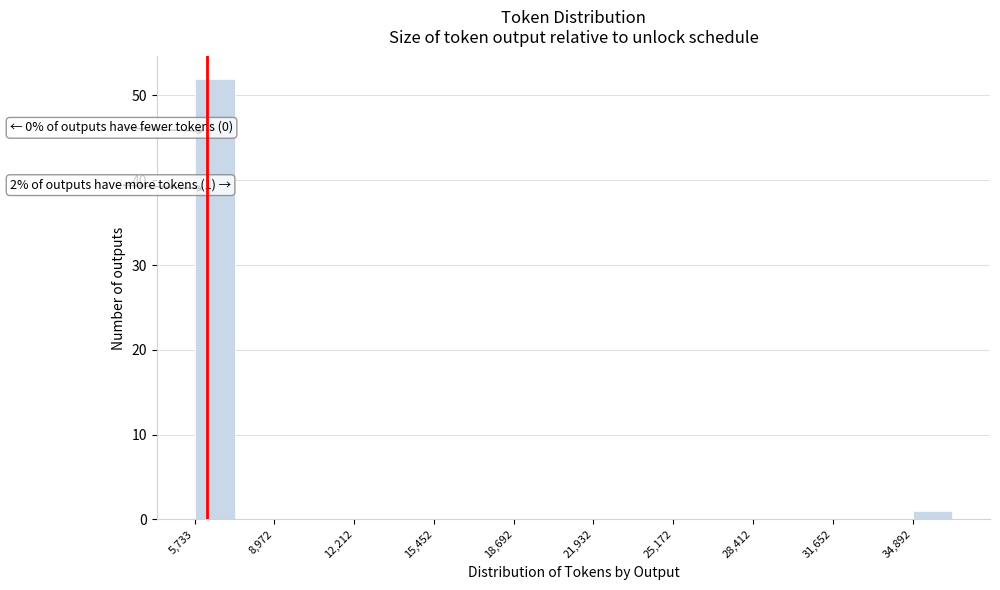

Read against the x-axis, roughly where is the centre of the tallest bar?

6500